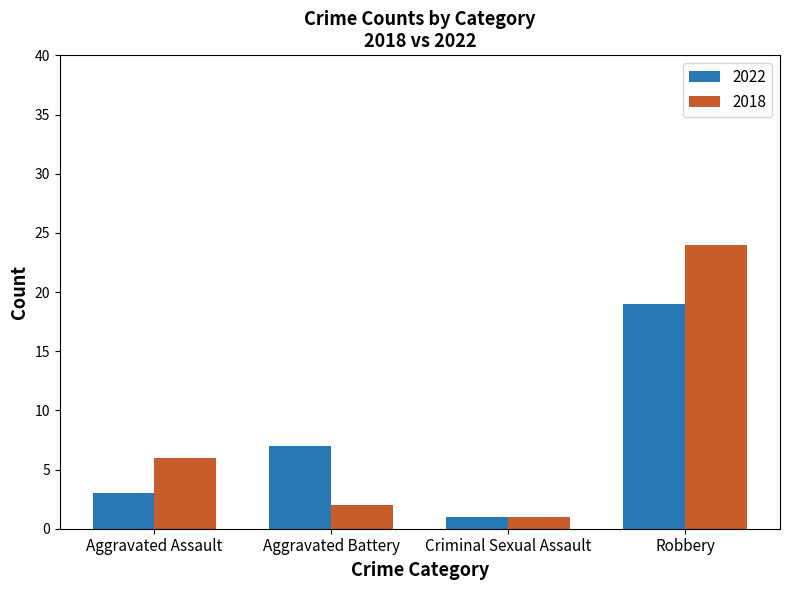

Is the value of 2018 at Aggravated Assault greater than the value of 2022 at Aggravated Assault?

Yes